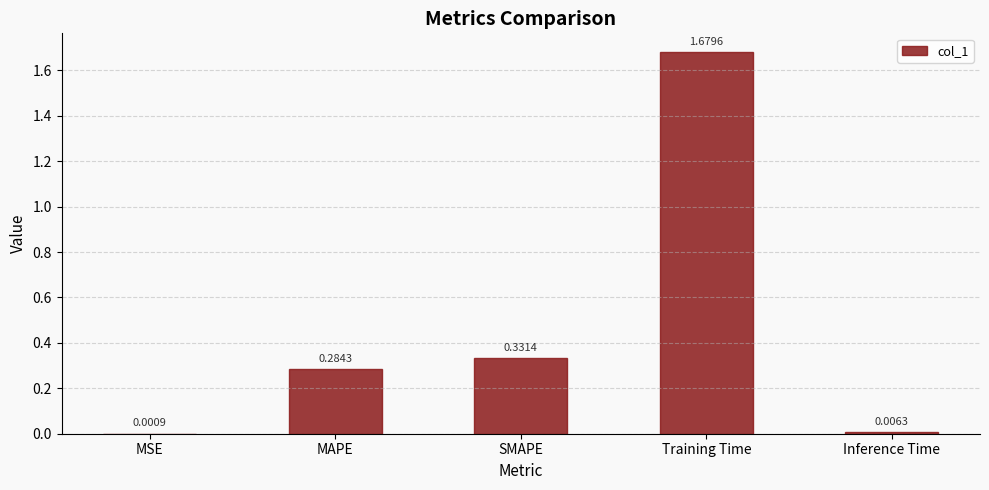

What is the sum of all values?

2.3